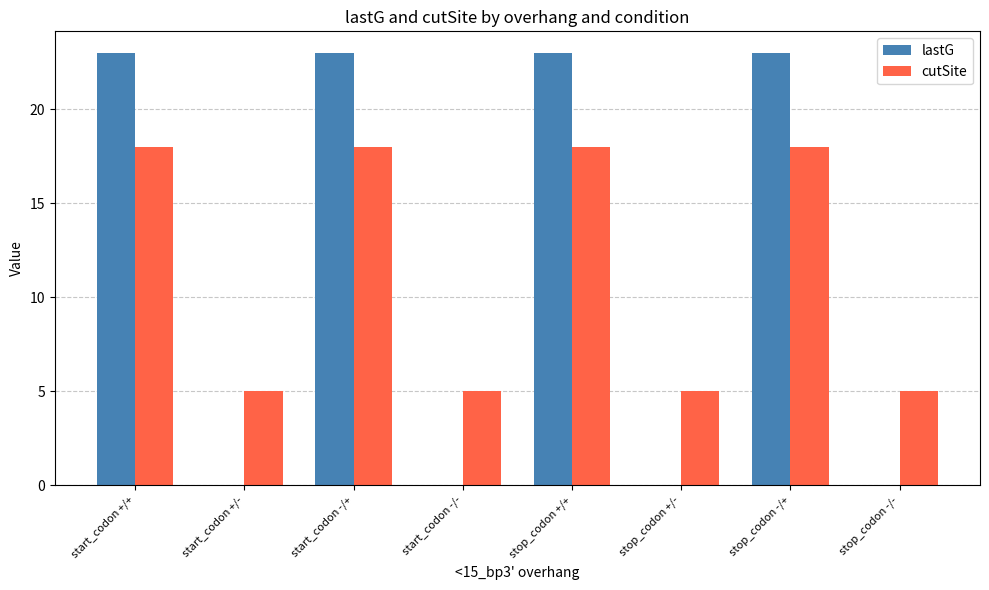

The cutSite series shows 18 at start_codon +/+. True or false?

True